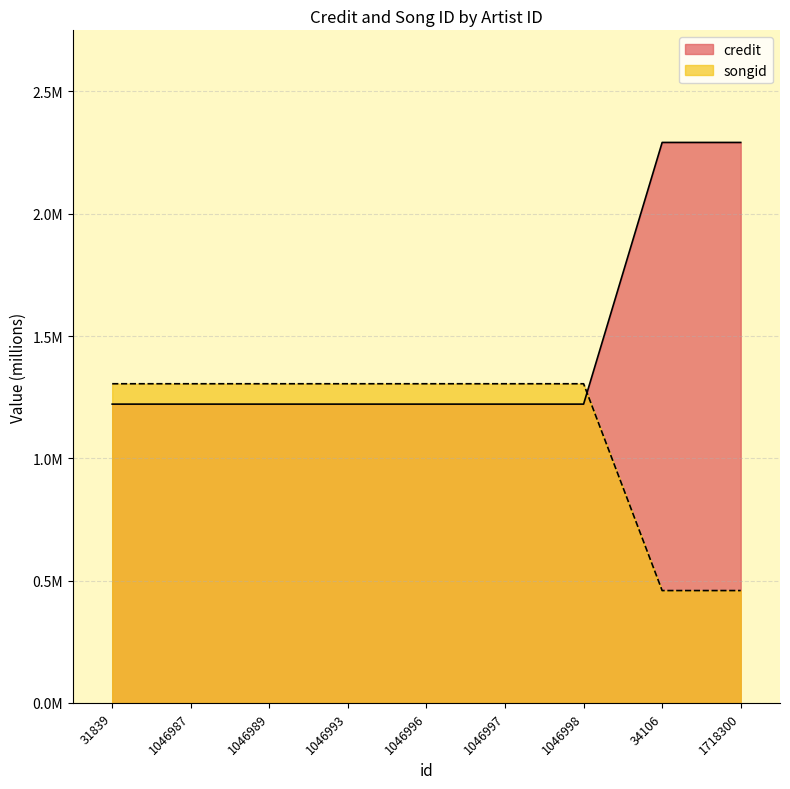

Between which two adjacent categories do credit and songid first intersect?

1046998 and 34106